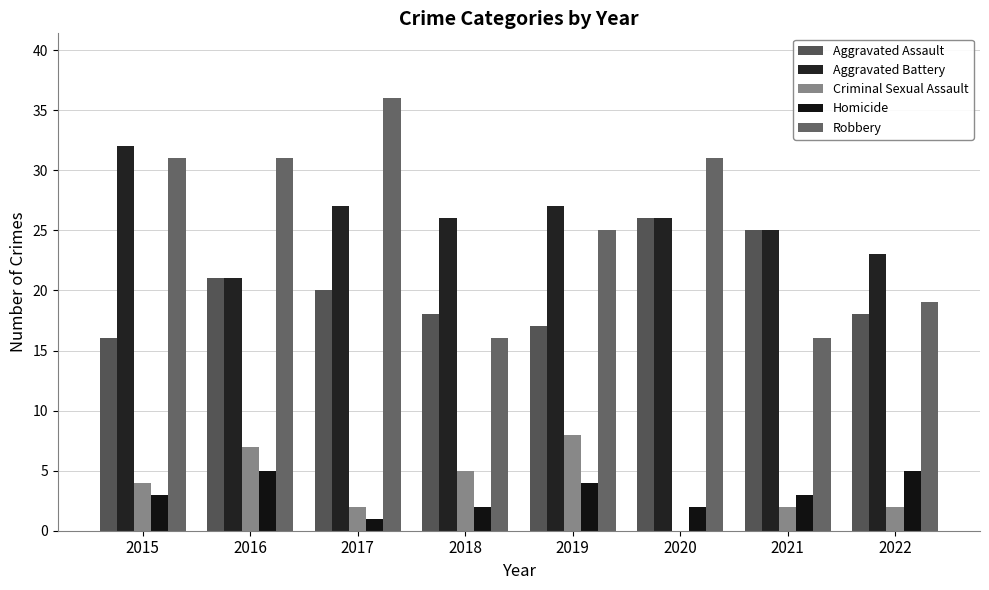

How many values in Criminal Sexual Assault are above zero?

7